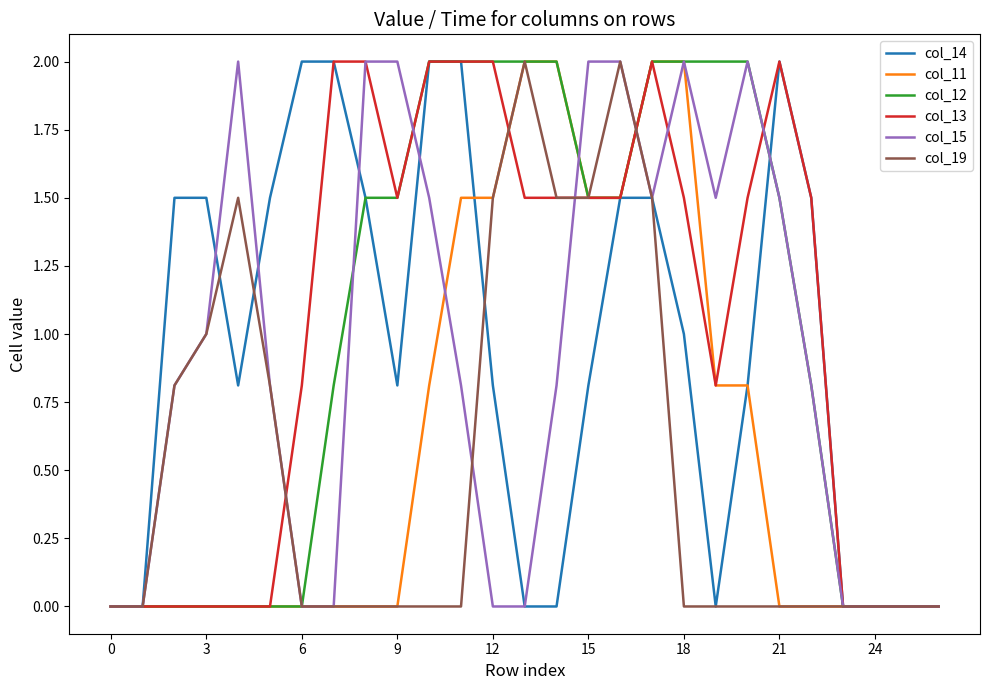

Is this an area chart (filled region under the line)?

No